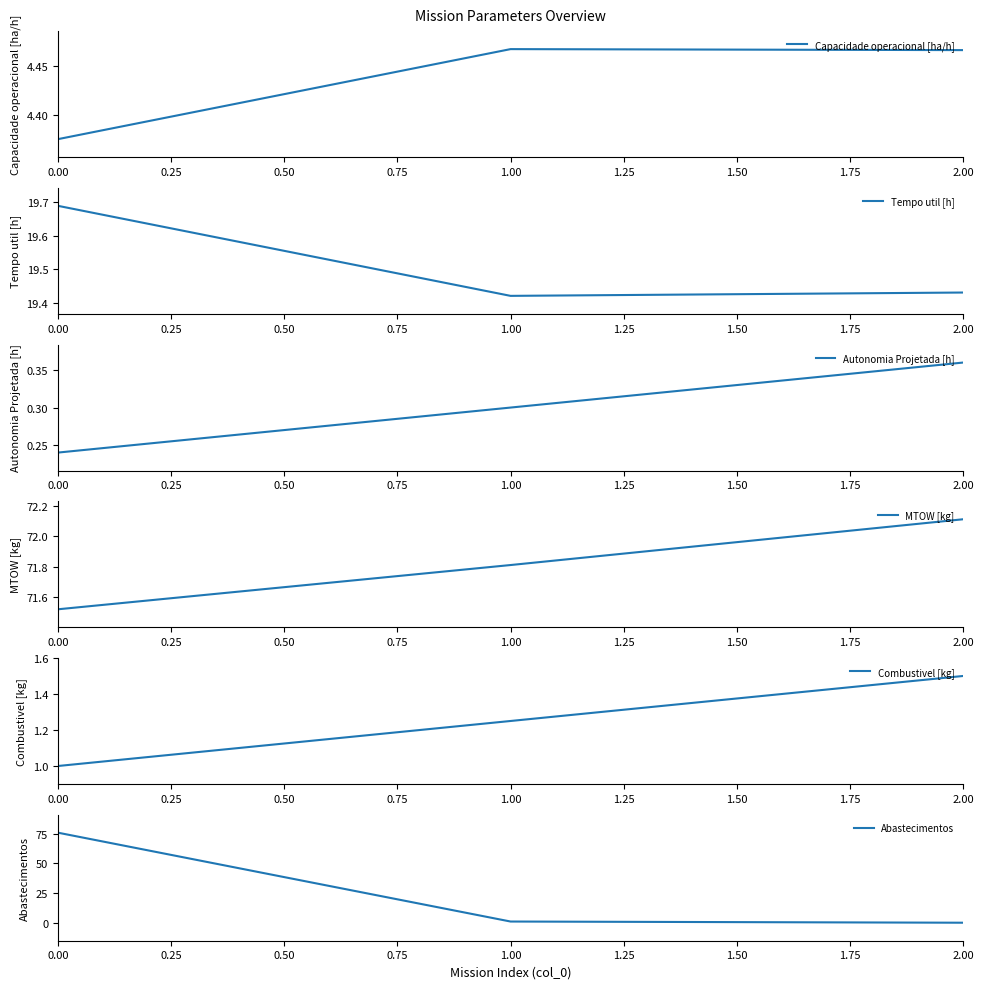

How many lines are shown in the chart?

6